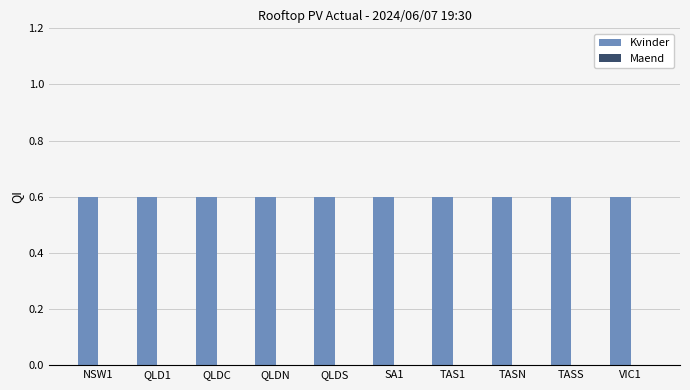

Is the value of Kvinder at NSW1 greater than the value of Maend at TASS?

Yes